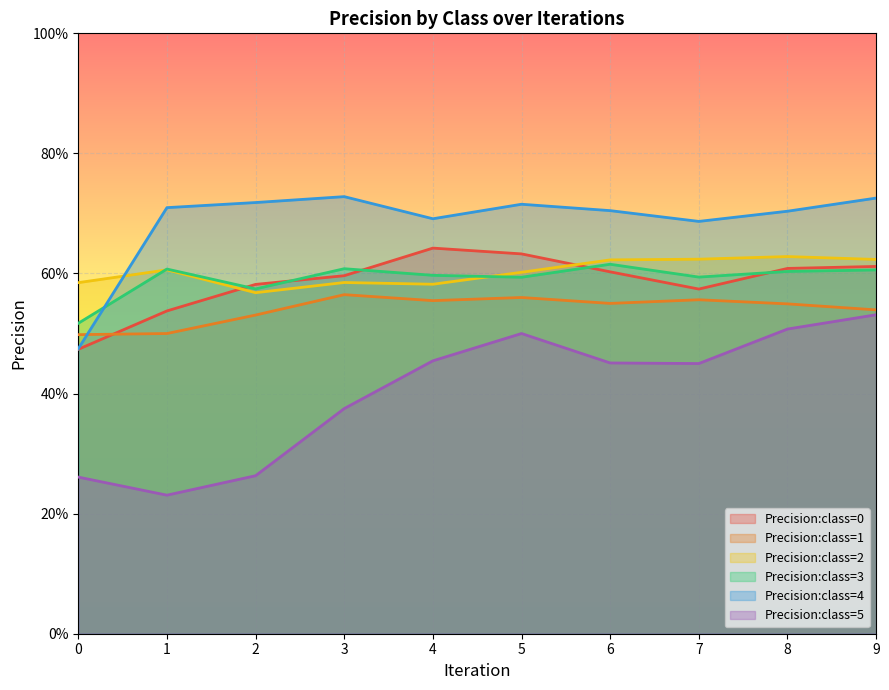

Between 1 and 2, which series saw the biggest shift?

Precision:class=0